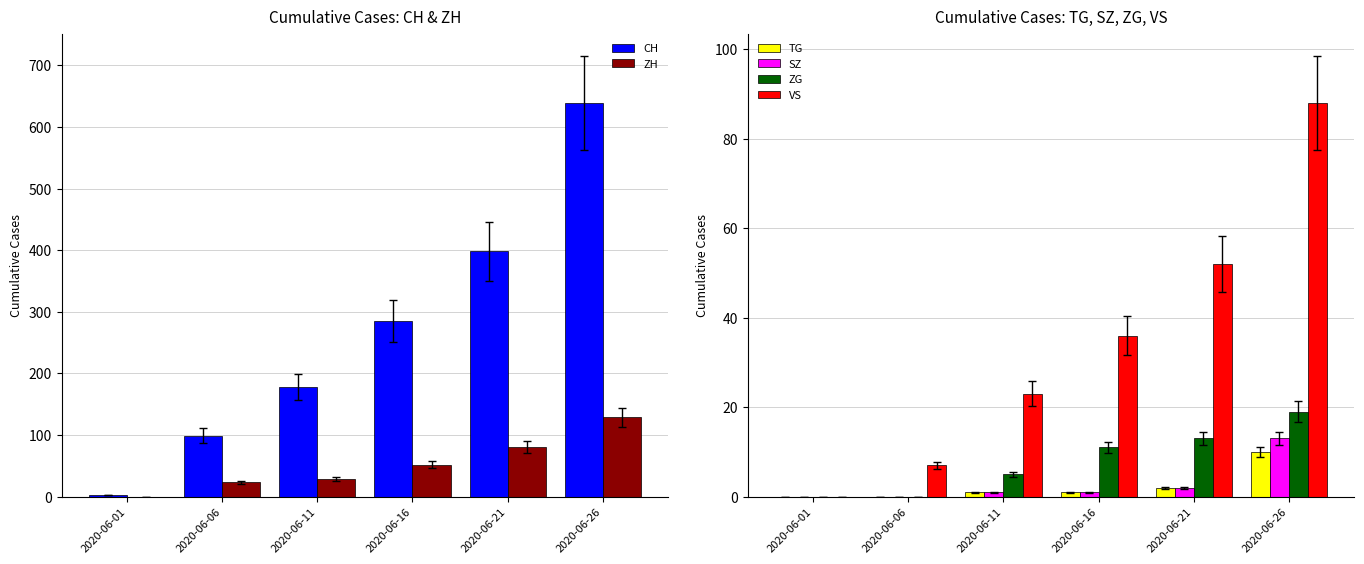

What is the average value of the VS series?

34